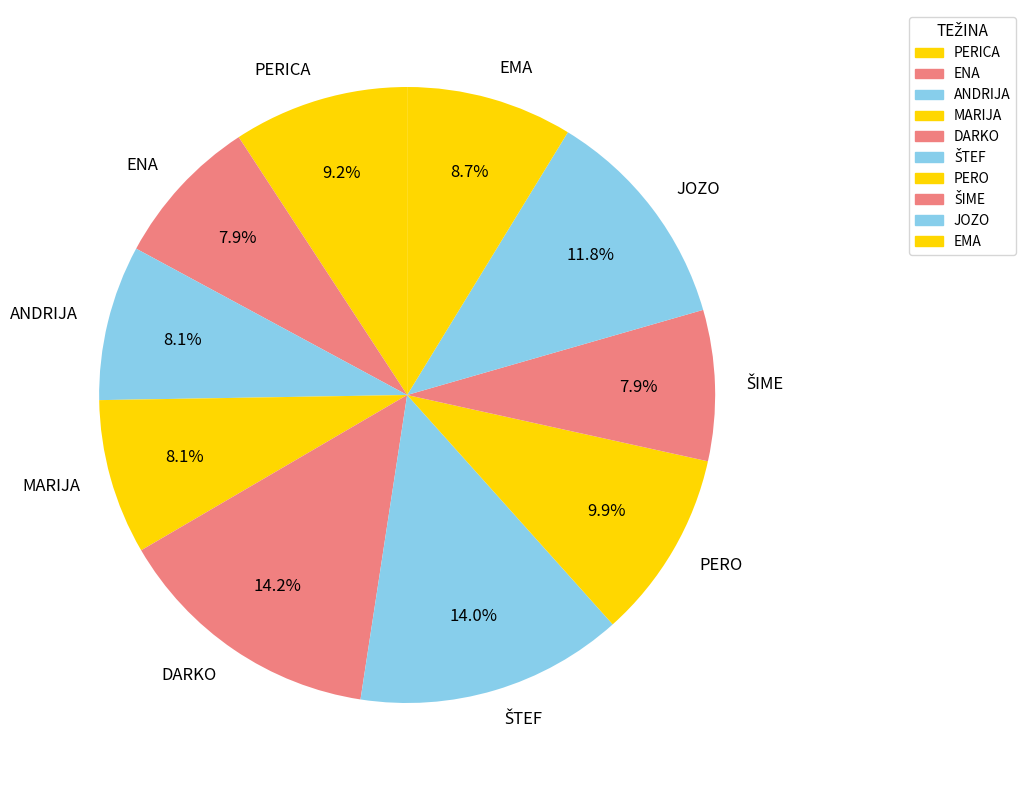

To the nearest percent, what is the combined percentage of PERO and EMA?

19%